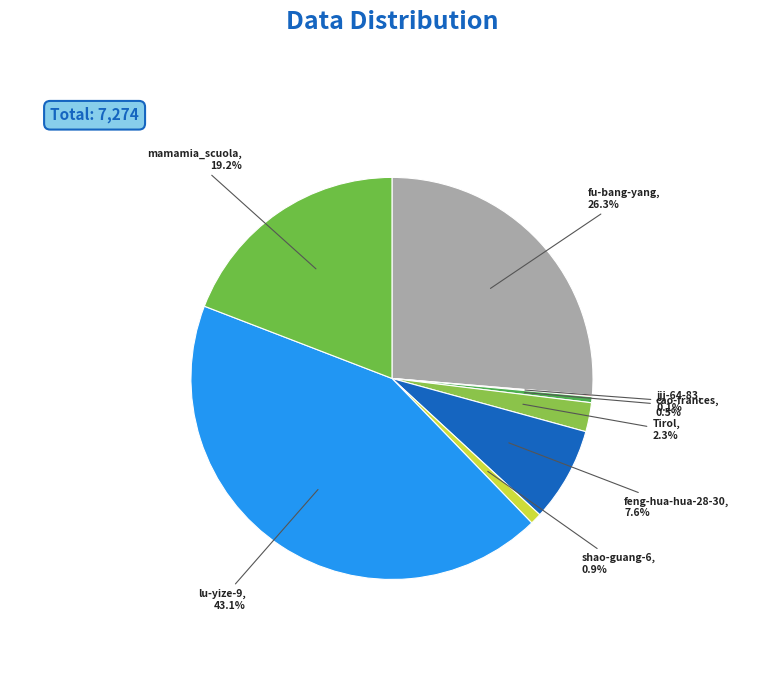

Which category has the biggest portion of the pie?

lu-yize-9